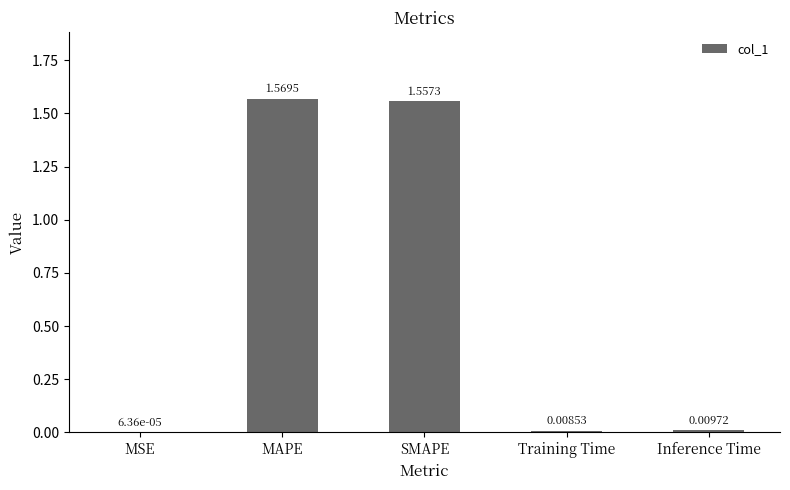

What is the change in value from SMAPE to Training Time?

-1.5